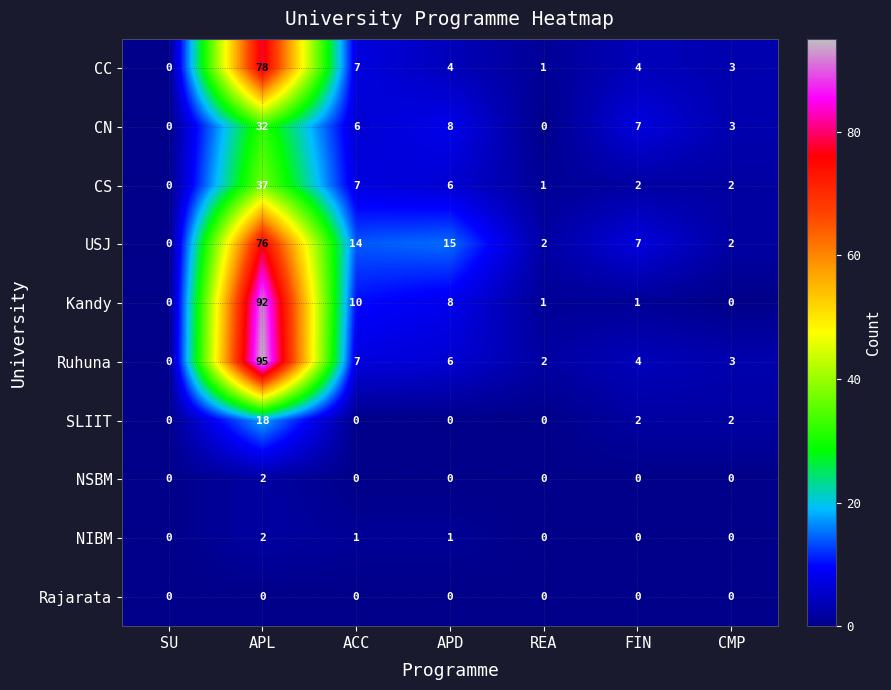

At which label is CS closest to 18?

ACC